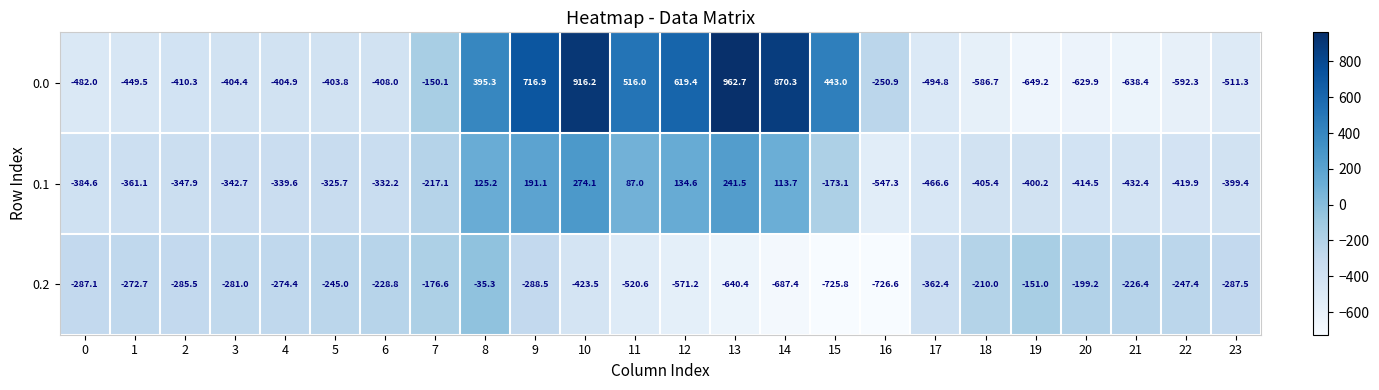

The value of 0.1 at 6 is -332.2. True or false?

True